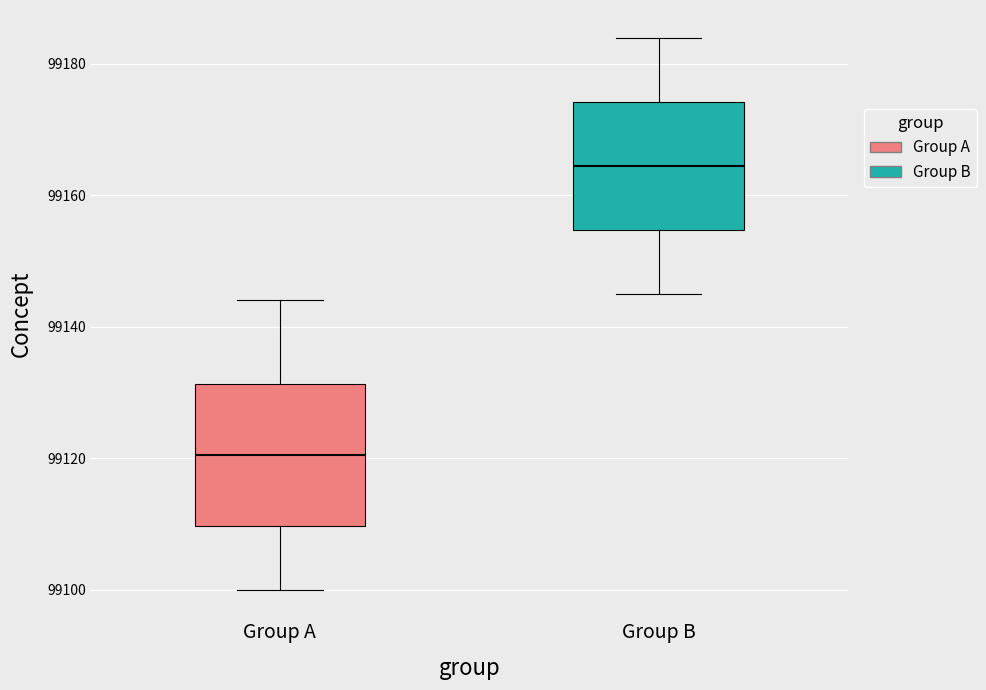

Reading left to right, transcribe this box plot: for each box, give where its median line is, the range the box spans, and where its two whiskers end, as read against the y-axis. The values are not printed on the chart, so give them approximately, as read against the axis.

Group A: median 99120, box 99110 to 99132, whiskers 99100 to 99144
Group B: median 99164, box 99154 to 99174, whiskers 99146 to 99184